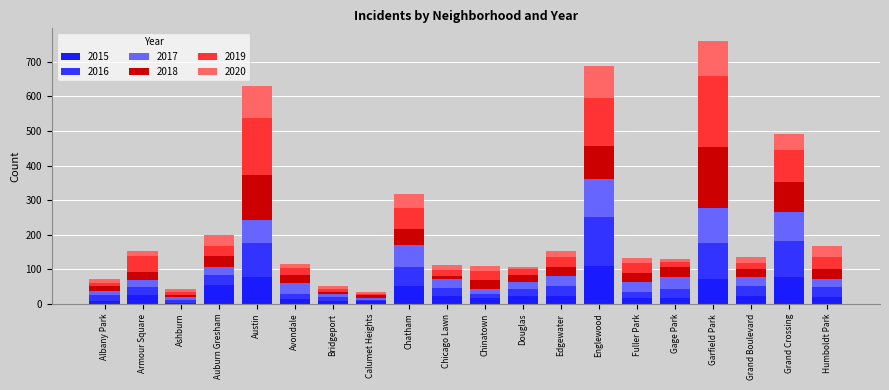

Are the bars grouped side by side (vs. stacked)?

No